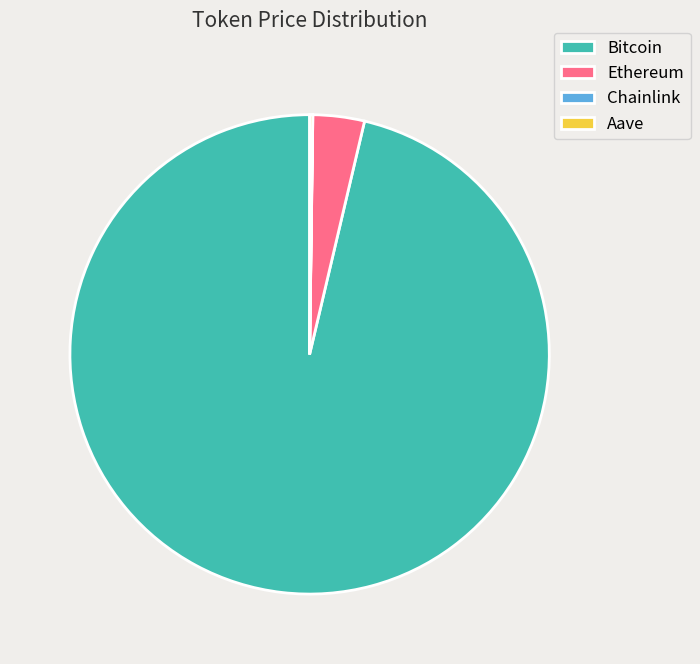

Which slice is the largest?

Bitcoin